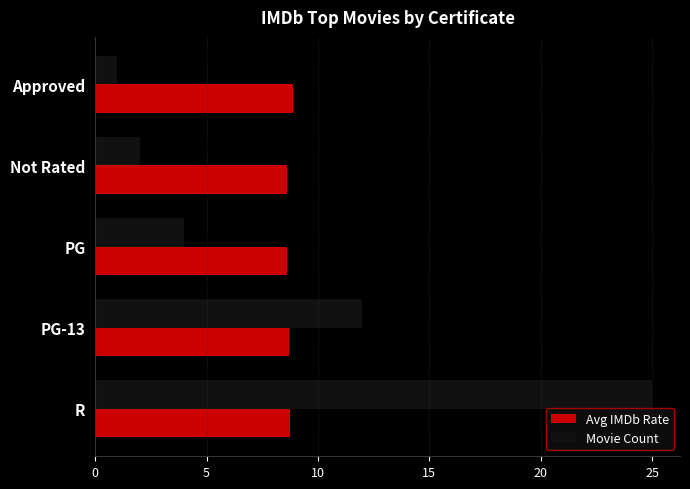

What is the lowest value of the Avg IMDb Rate series?

8.6